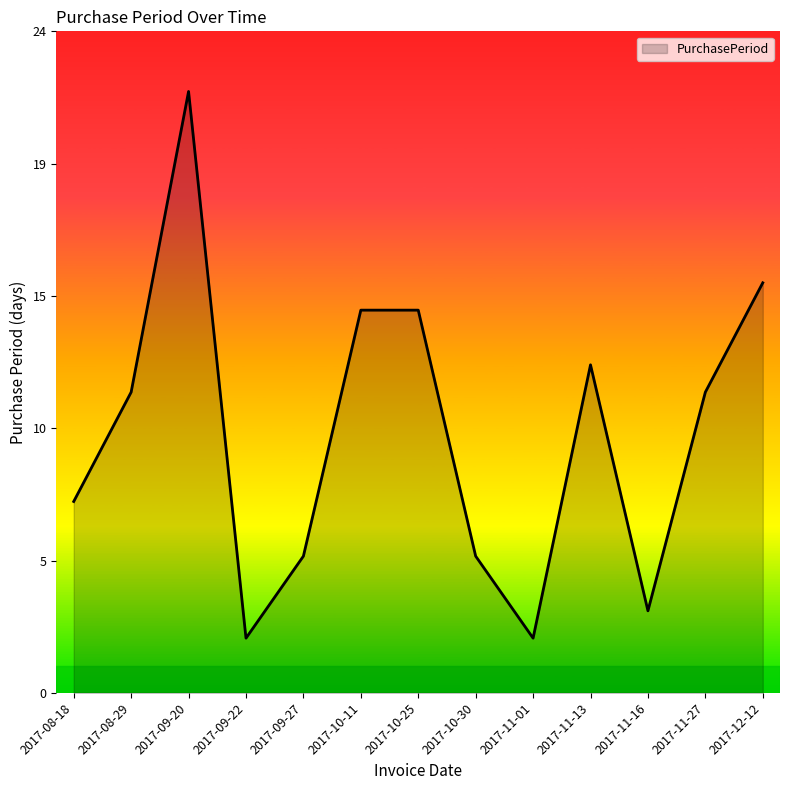

Reading left to right, transcribe all the data shown in this chart.

7	11	22	2	5	14	14	5	2	12	3	11	15